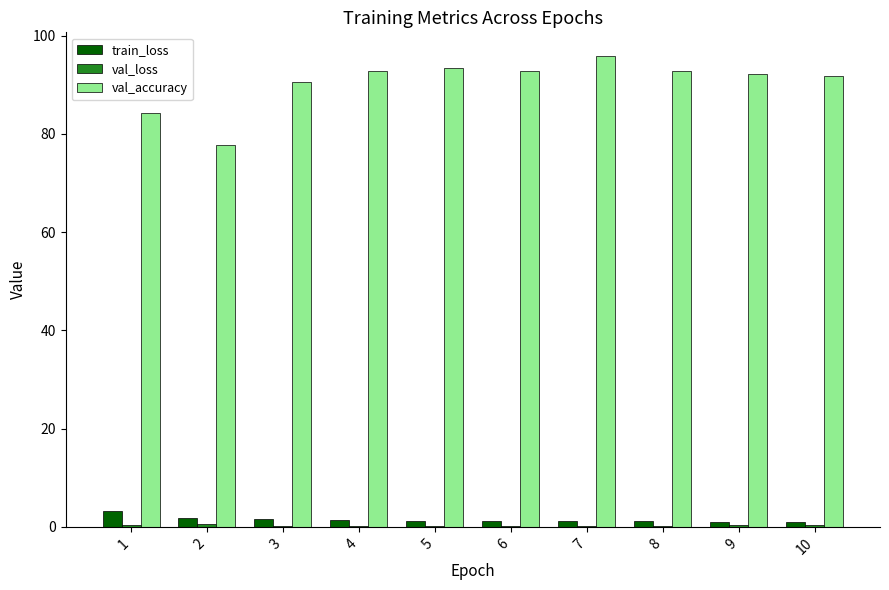

Which series changed the most between 1 and 7?

val_accuracy